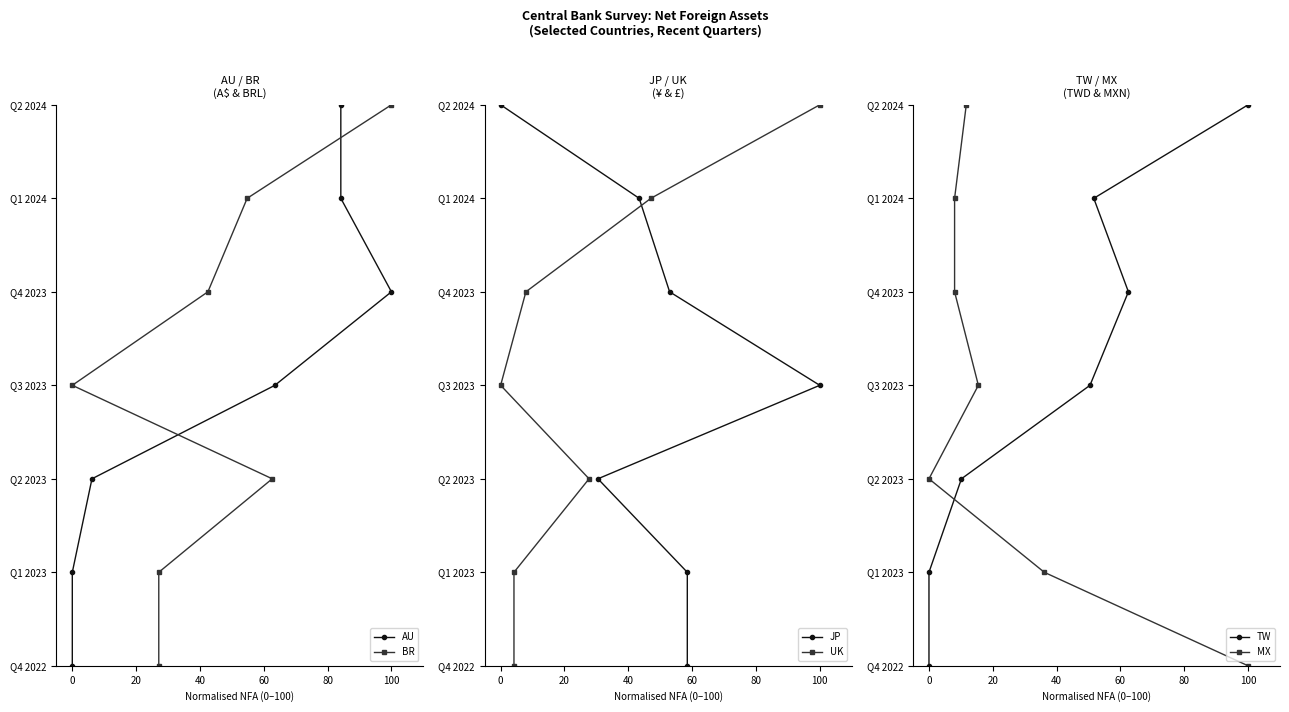

Which series has the widest spread of values?

AU